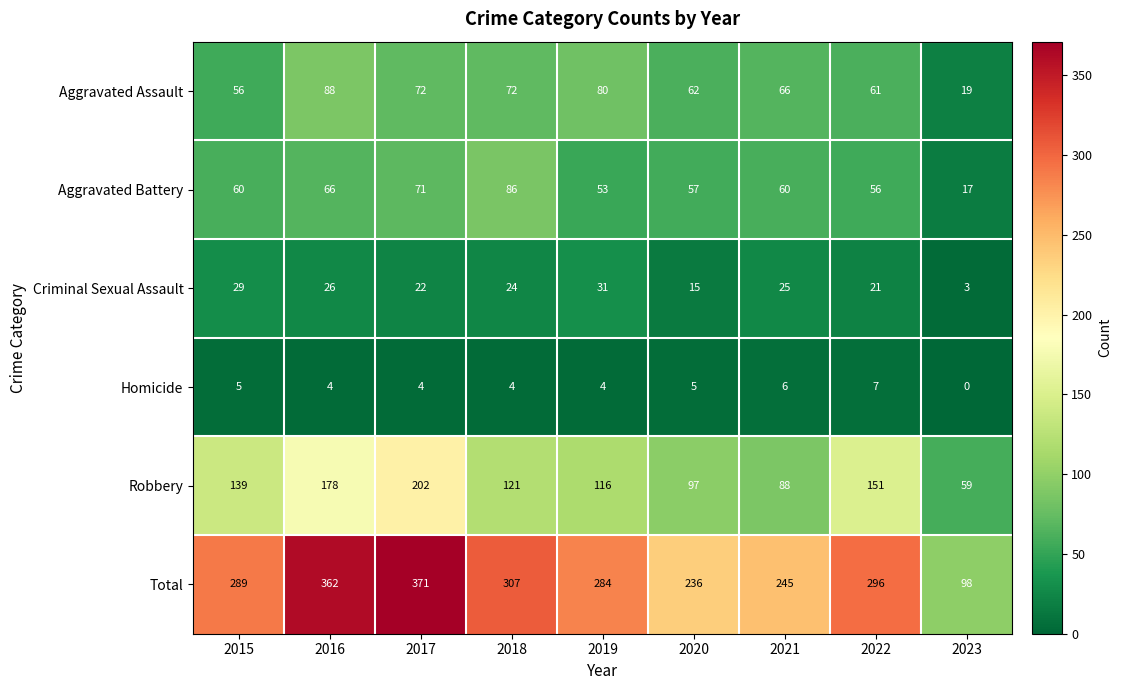

What is the maximum value shown in the chart?

371